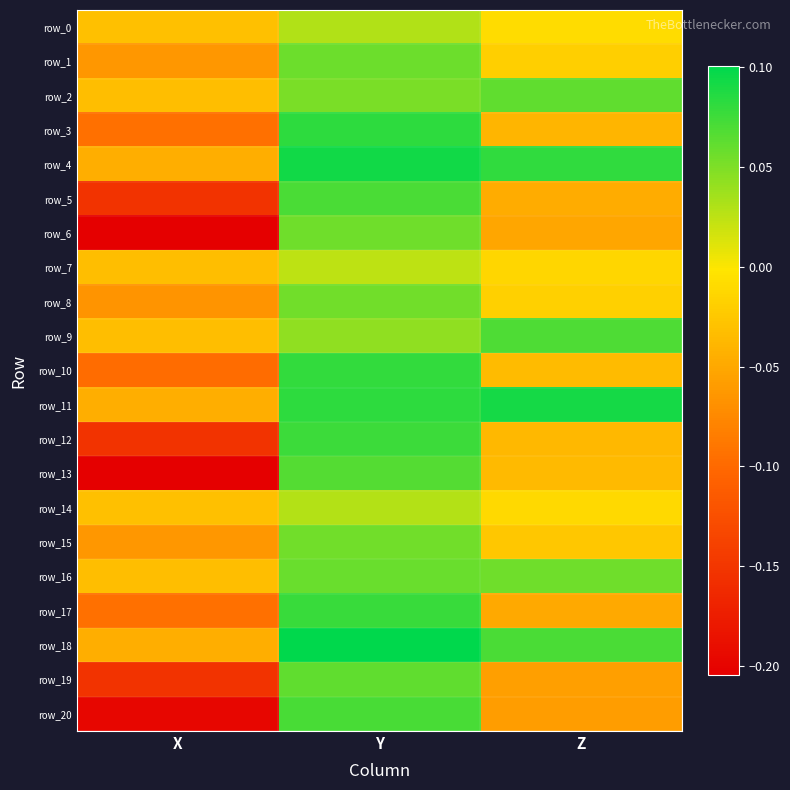

Which category has the highest value across all series?

Y